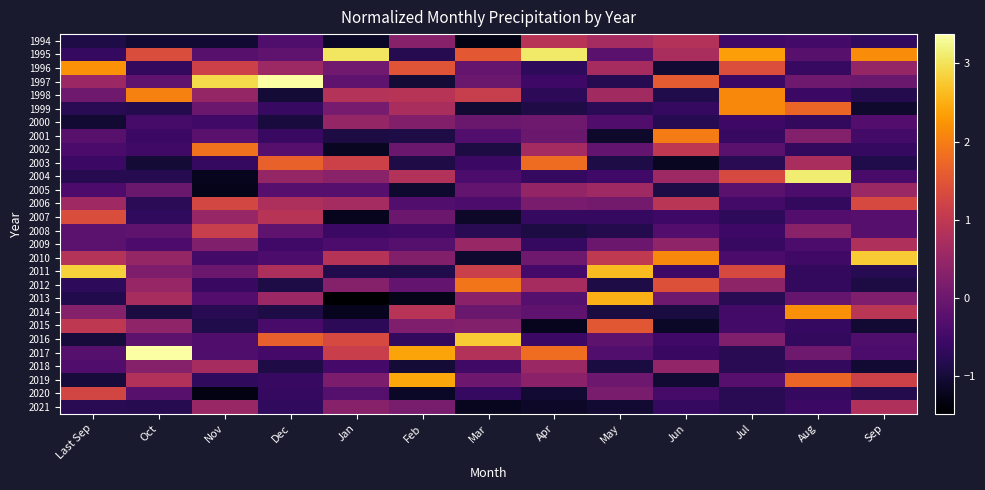

Which series changed the most between Dec and Aug?

1997